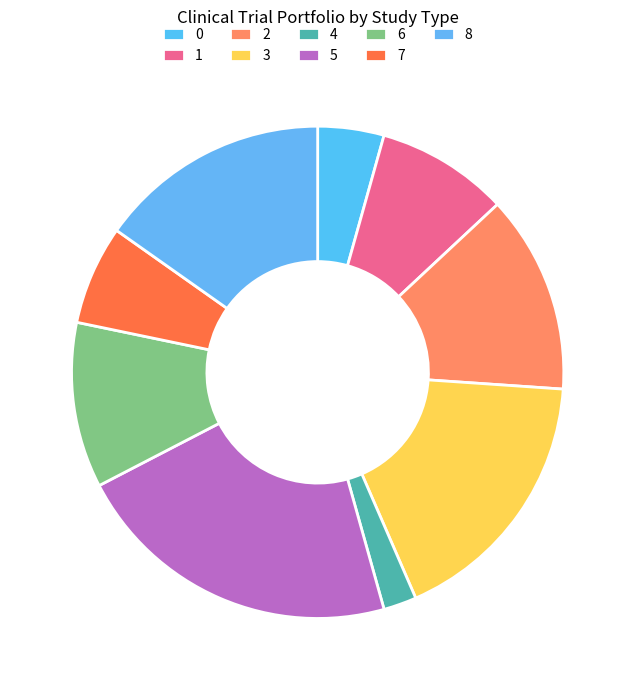

Count the number of slices in the pie.

9